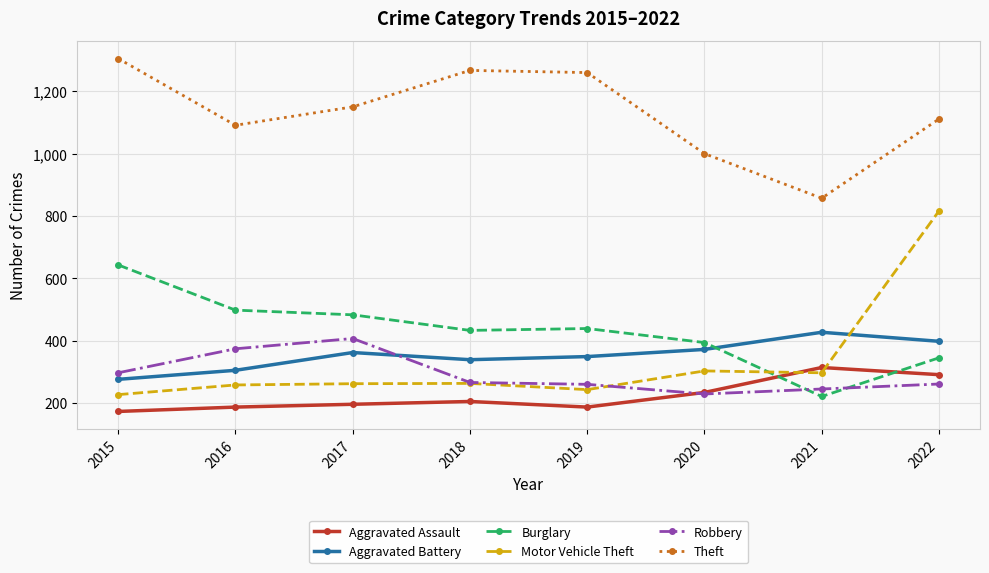

Which label corresponds to the smallest value in the chart?

2015